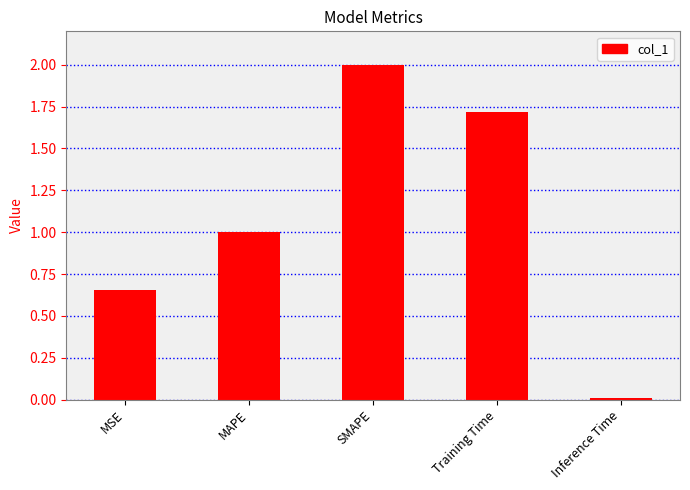

What is the sum of the values at MAPE and MSE?

1.7